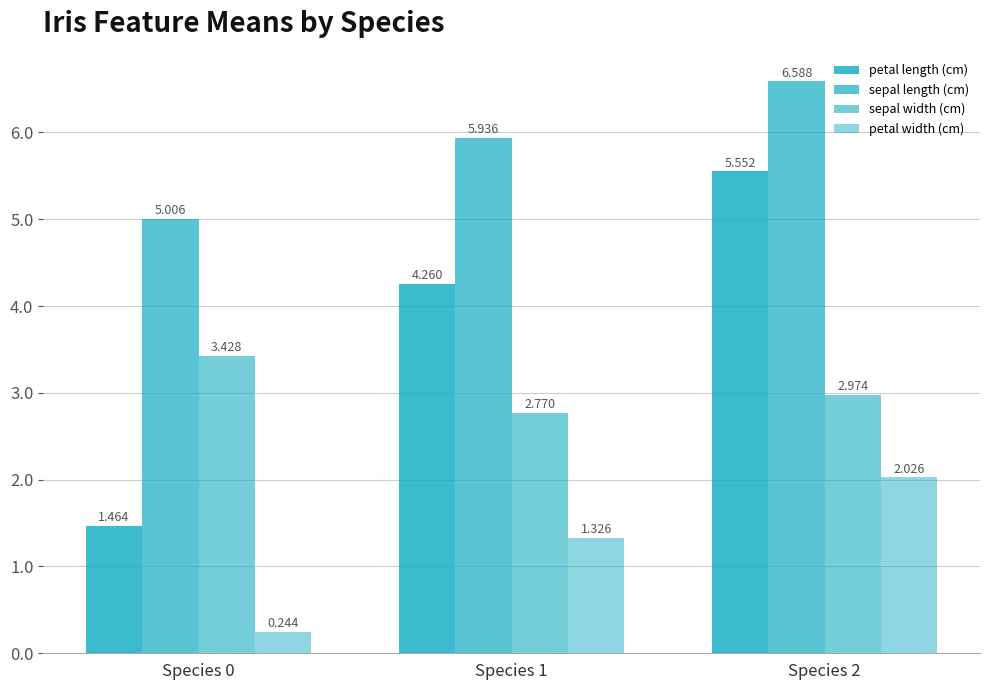

How many categories are shown in the chart?

3